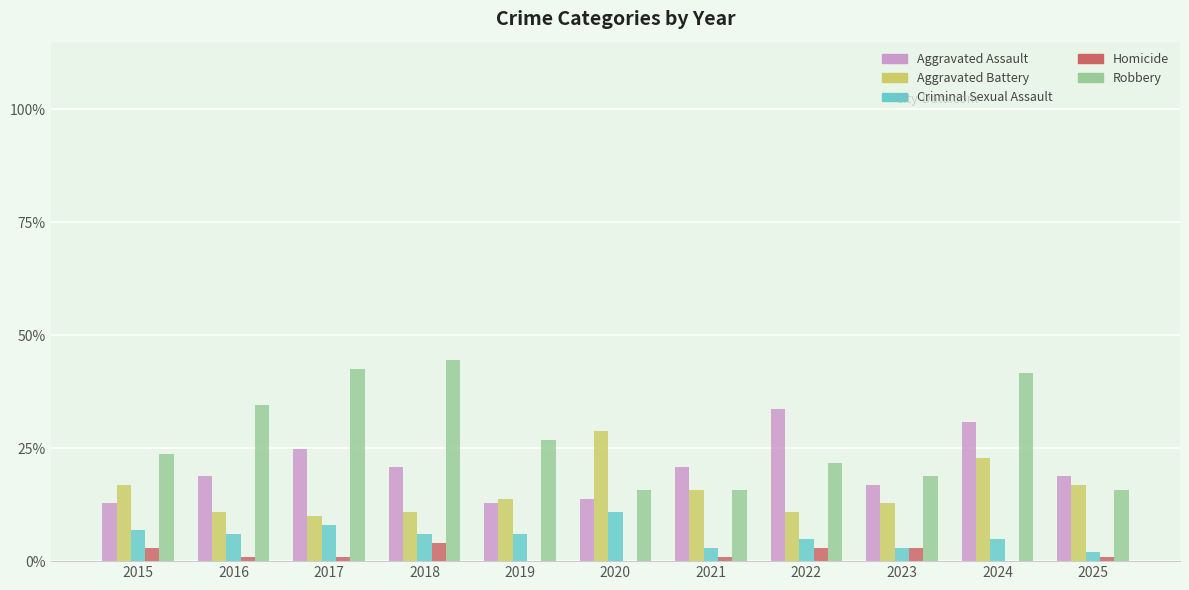

The value of Aggravated Assault at 2021 is 21. True or false?

True